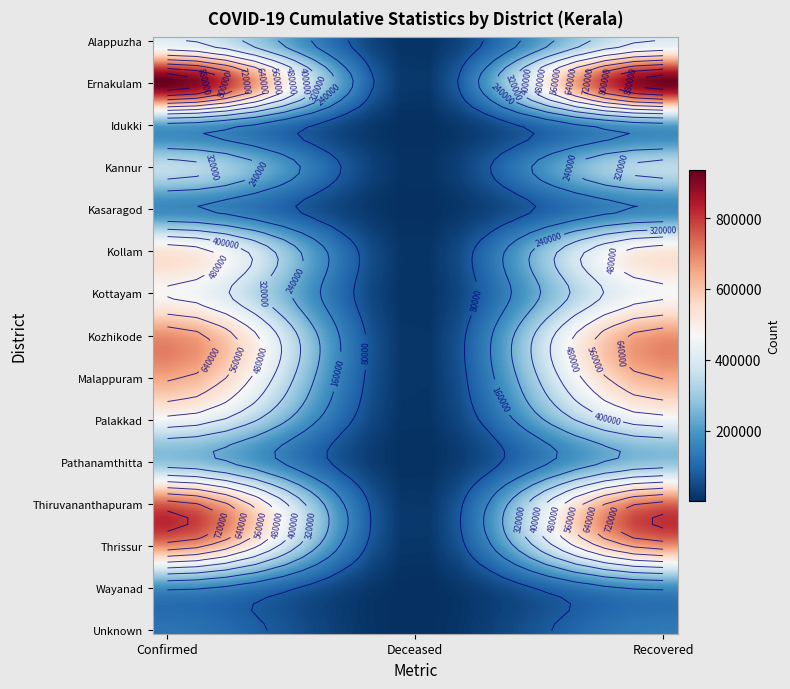

Rank the series by their maximum value, from highest to lowest.

Ernakulam, Thiruvananthapuram, Kozhikode, Thrissur, Malappuram, Kollam, Kottayam, Palakkad, Alappuzha, Kannur, Pathanamthitta, Idukki, Wayanad, Kasaragod, Unknown